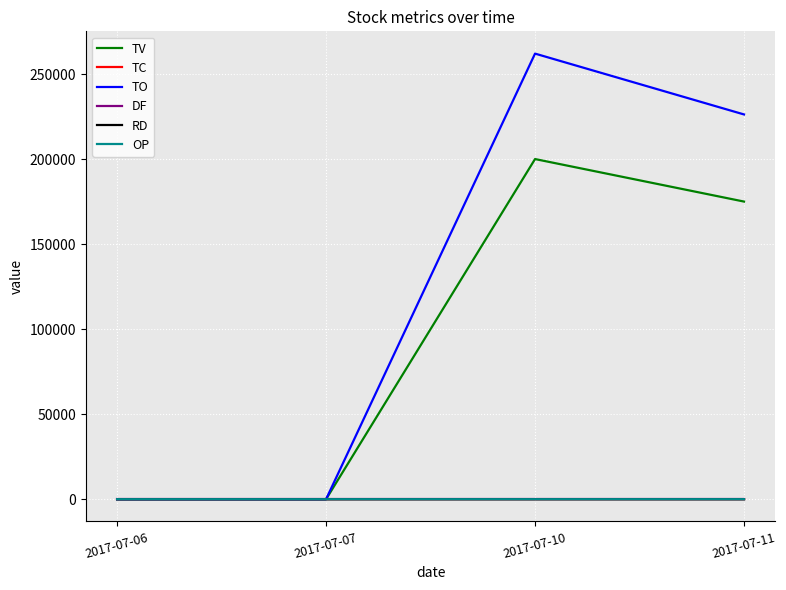

Which series has the widest spread of values?

TO